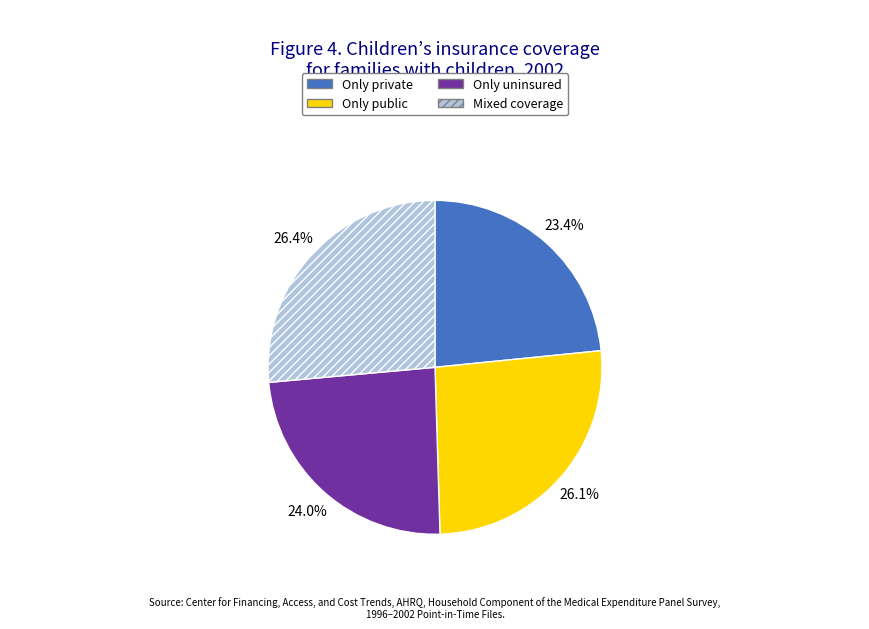

Is there any slice that represents more than half of the pie?

No